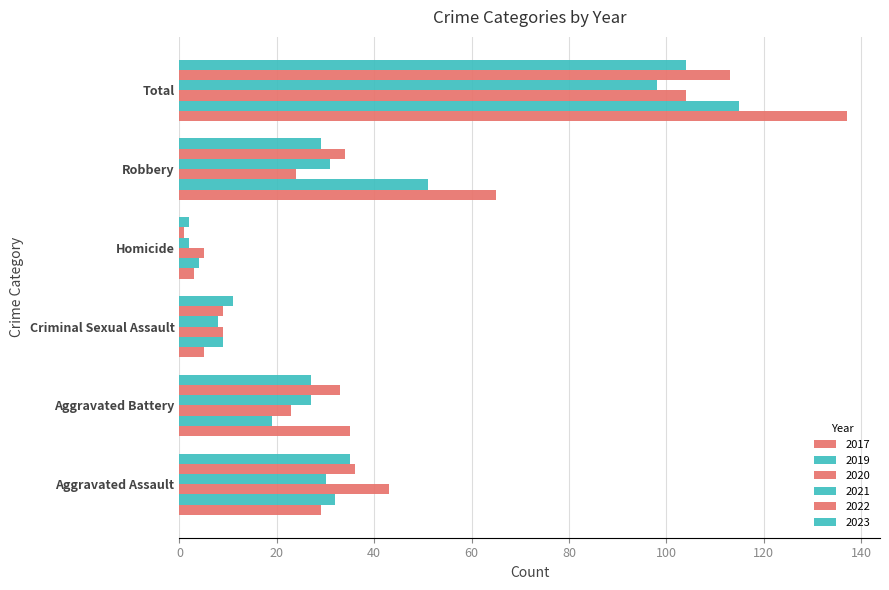

How many distinct data groups are displayed?

6